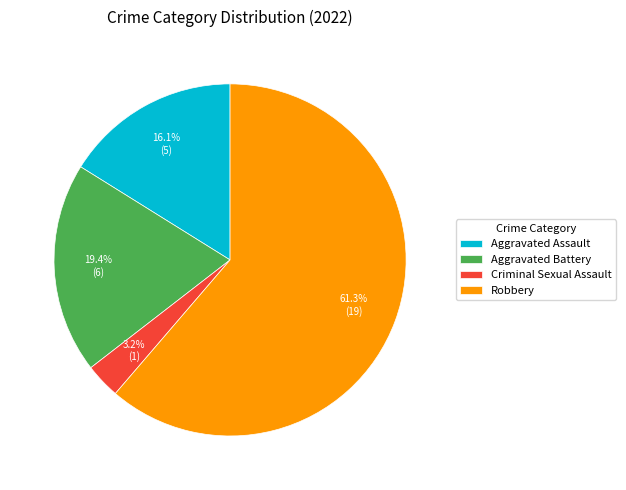

What is the smallest slice in the pie chart?

Criminal Sexual Assault